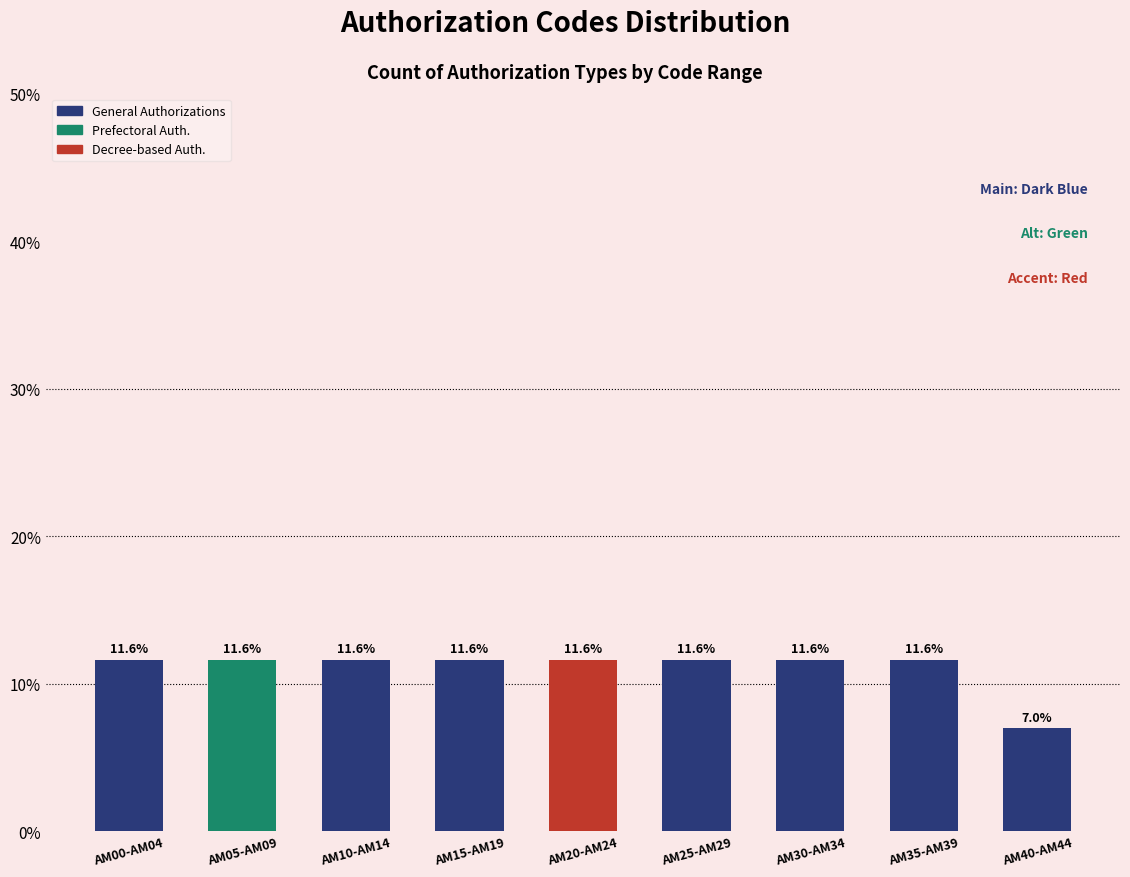

Reading right to left, extract all data points from this chart.

7.0	11.6	11.6	11.6	11.6	11.6	11.6	11.6	11.6